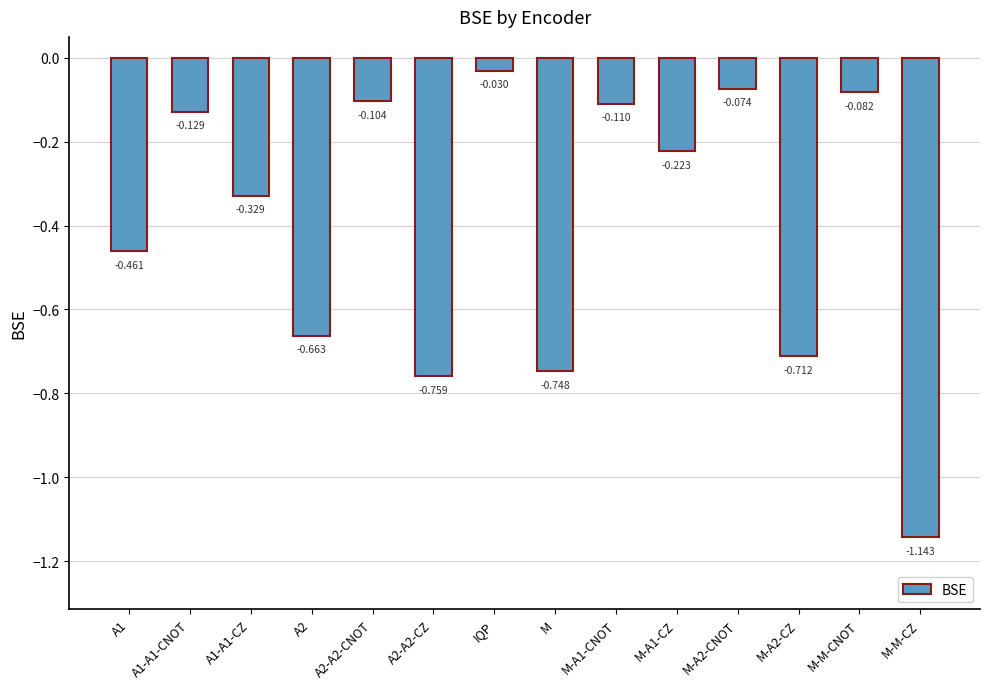

At which category does the chart reach its minimum across all series?

M-M-CZ